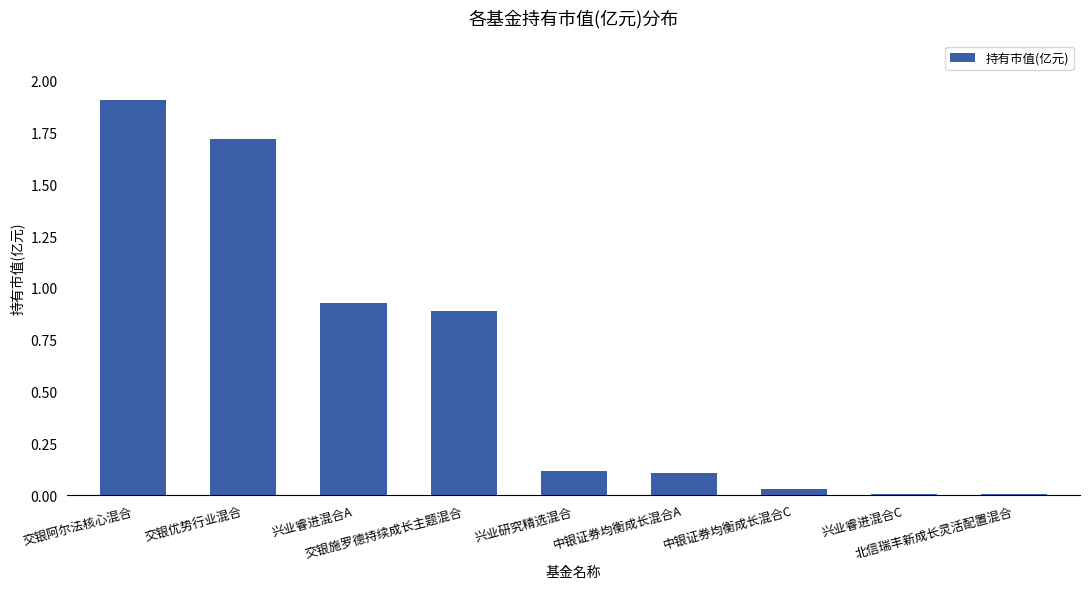

What is the difference between the values at 交银阿尔法核心混合 and 中银证券均衡成长混合C?

1.9